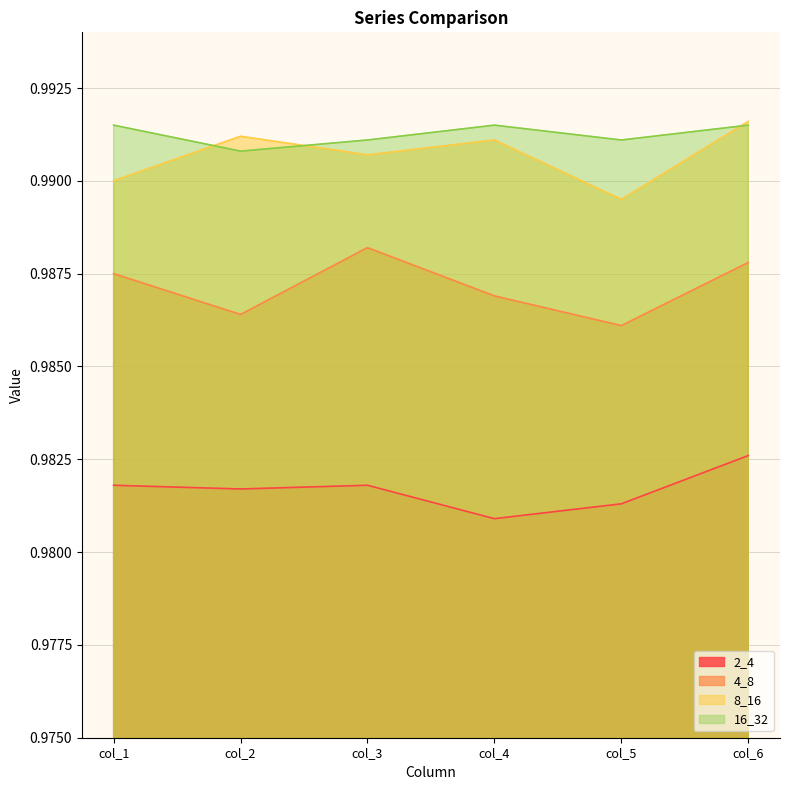

Which series ends up on top after the final intersection of 8_16 and 16_32?

8_16